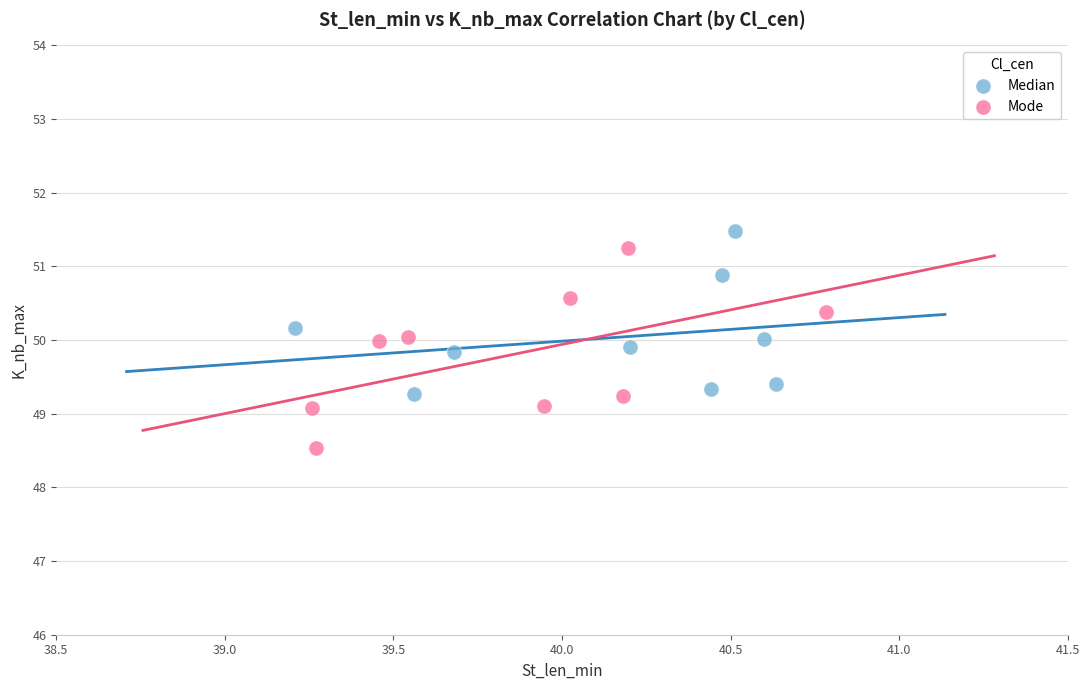

Which series contains the lowest Y value?

Mode